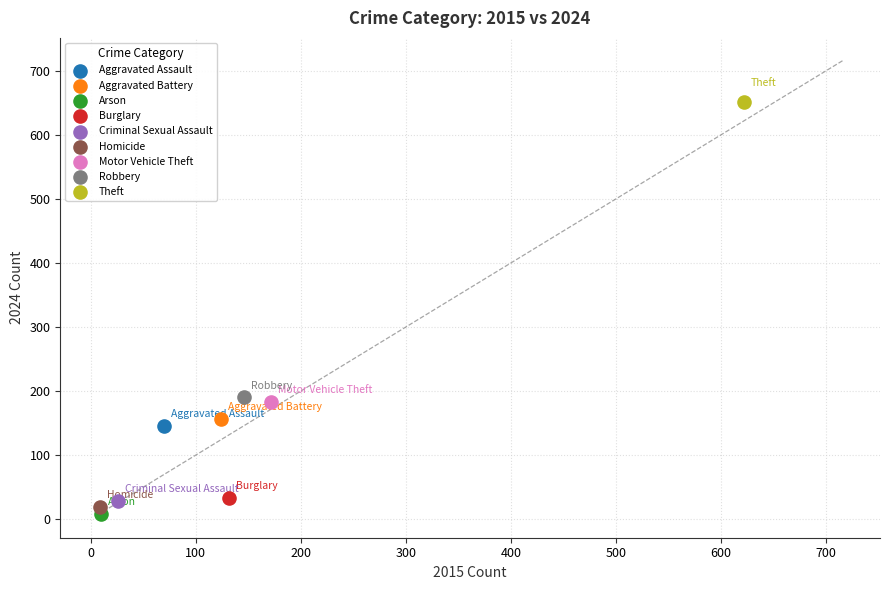

Which series contains the highest Y value?

Theft